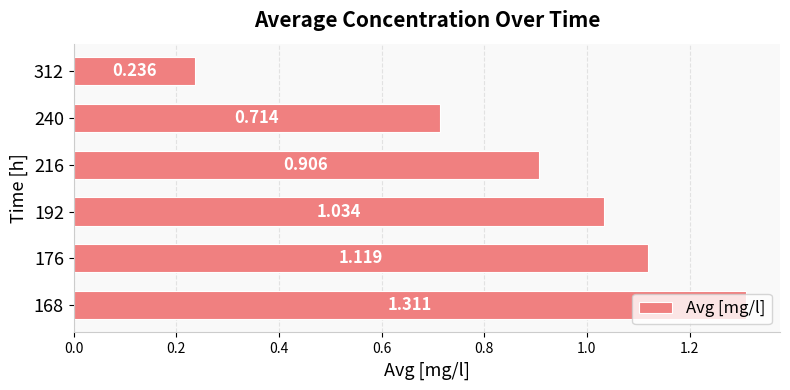

Rank the categories by value from lowest to highest.

312, 240, 216, 192, 176, 168